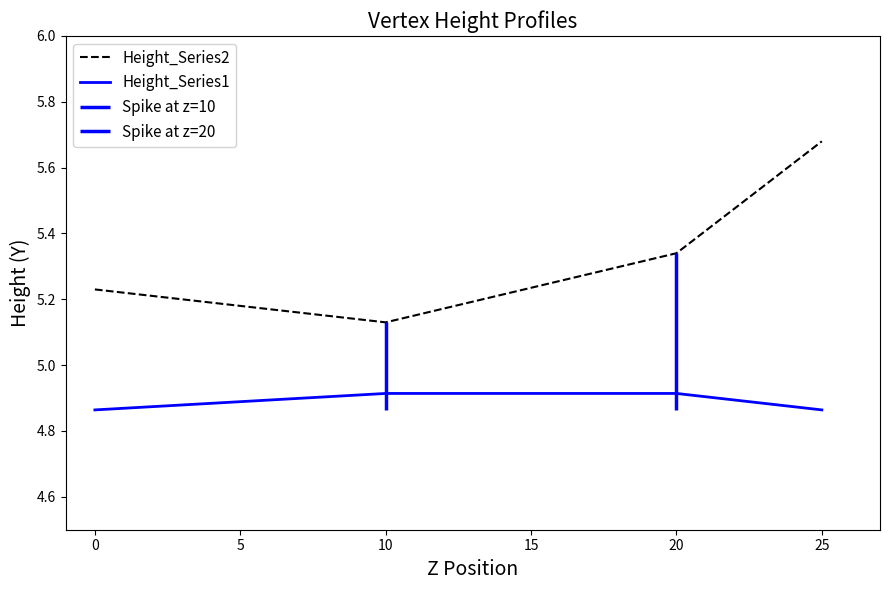

At which label does Height_Series2 reach its peak?

25